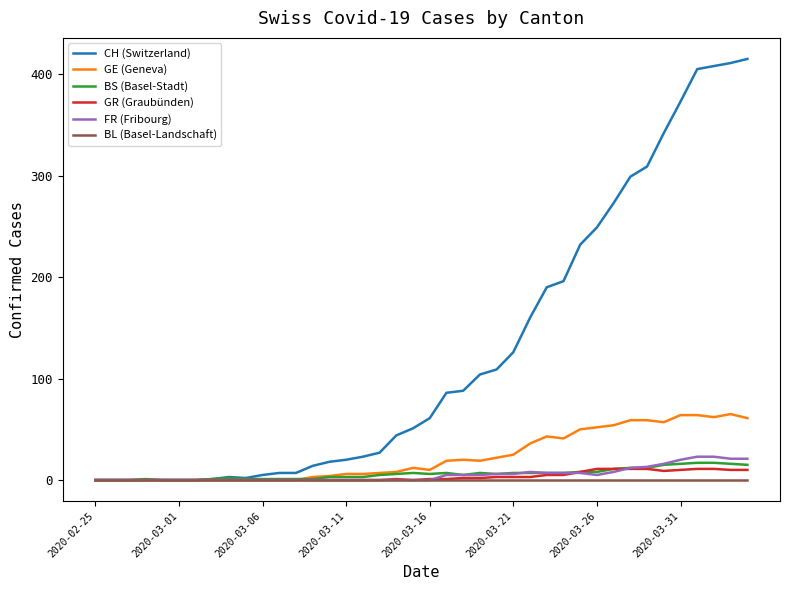

Which series has the largest range (max minus min)?

CH (Switzerland)